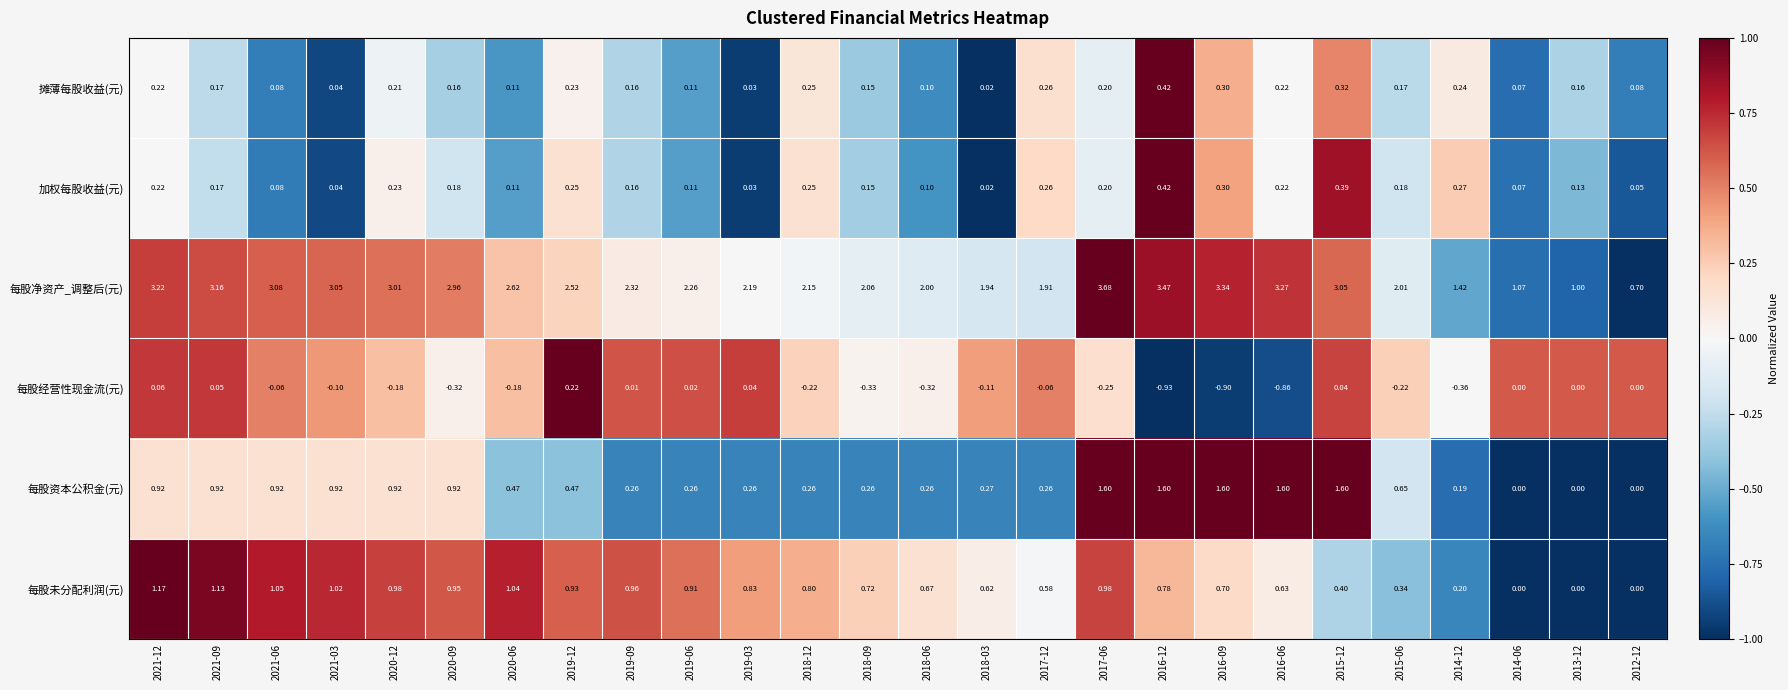

Which series has the largest total across all categories?

每股净资产_调整后(元)